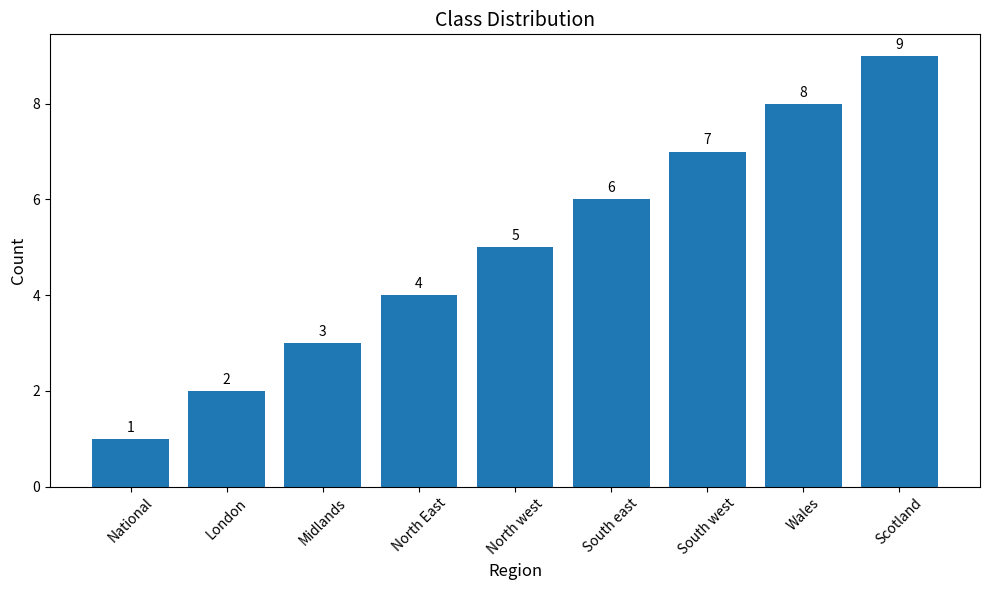

Does the chart contain stacked bars?

No